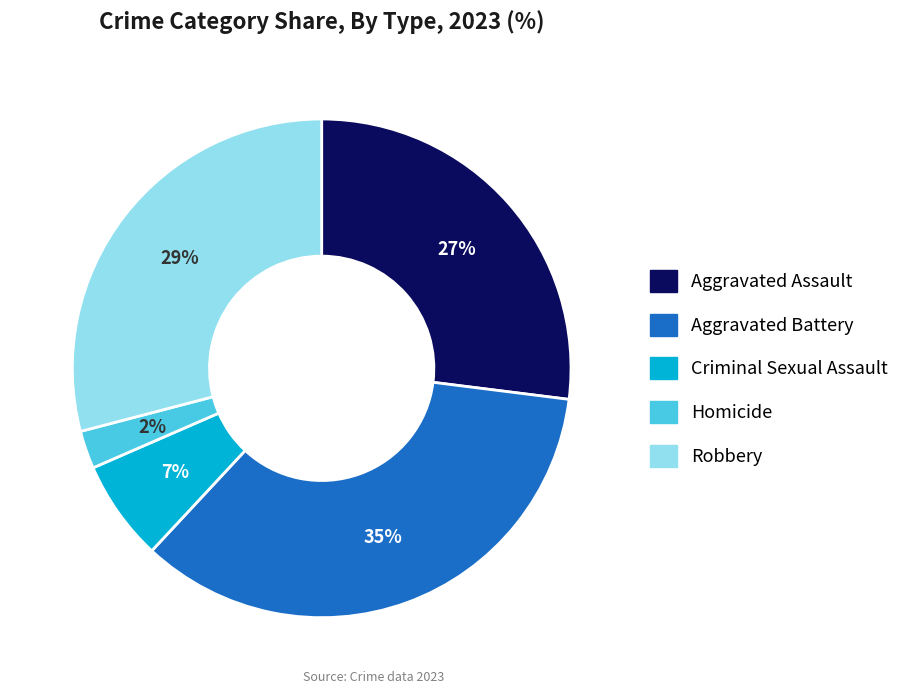

Combined, do Criminal Sexual Assault and Aggravated Assault account for over 50%?

No